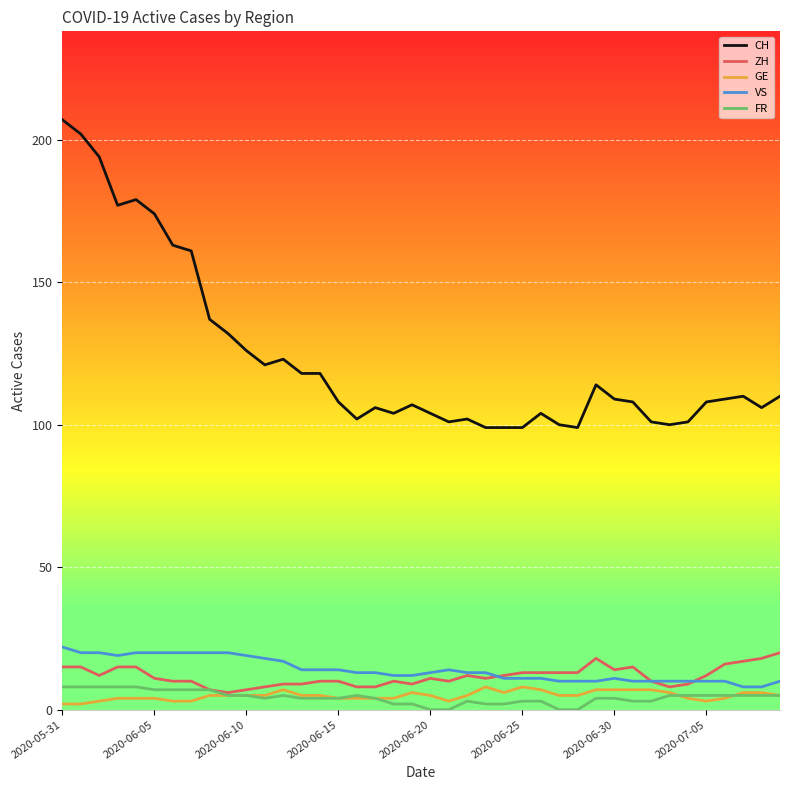

At how many categories does at least one series exceed 4?

40